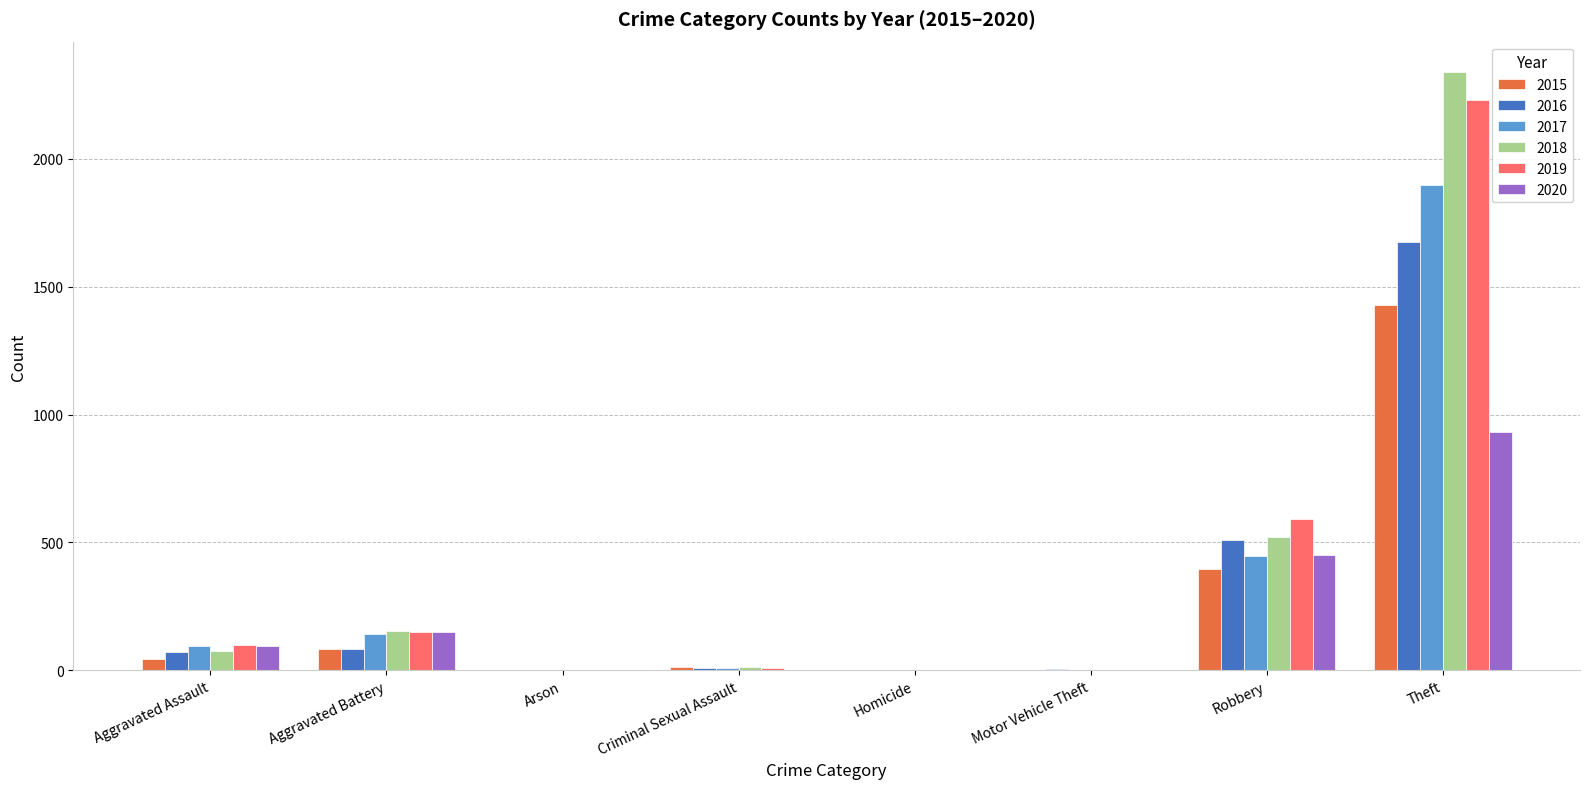

How many distinct data groups are displayed?

6